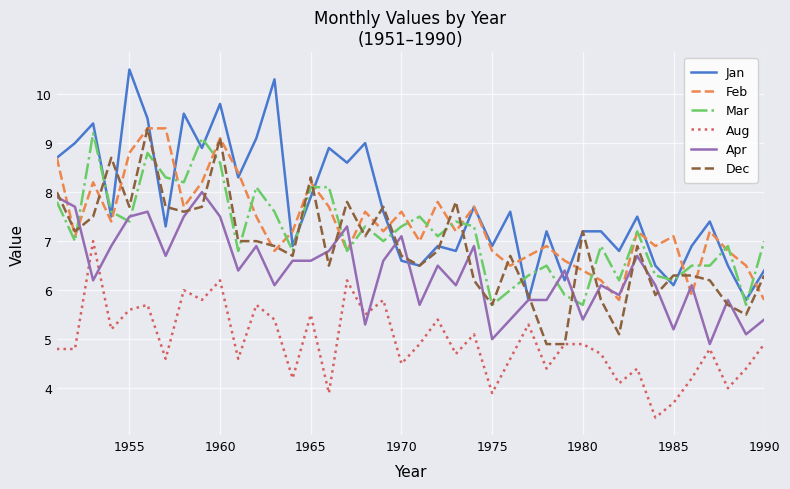

True or false: Mar and Aug intersect in this chart.

False